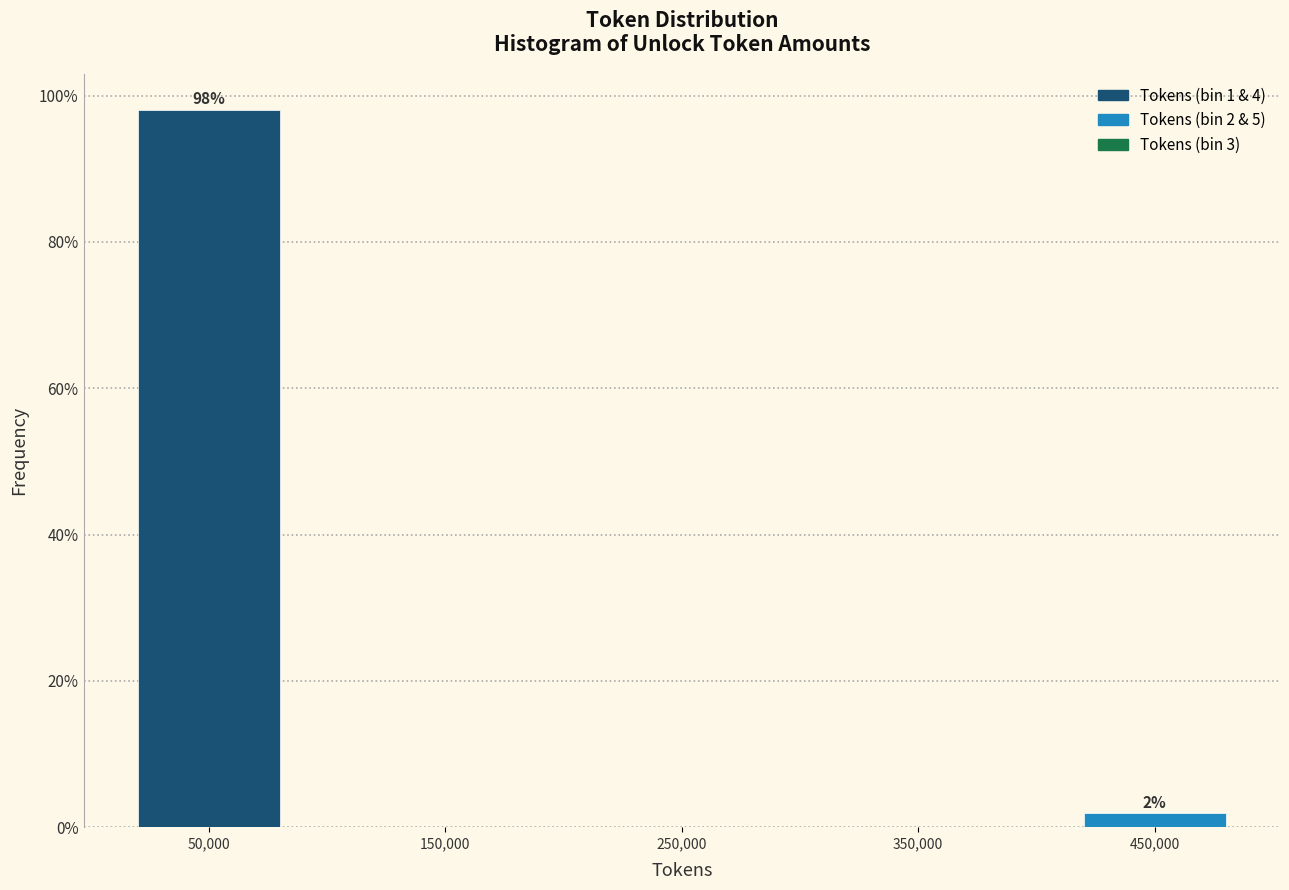

Over which range of the x-axis is the bar tallest?

0 to 100000